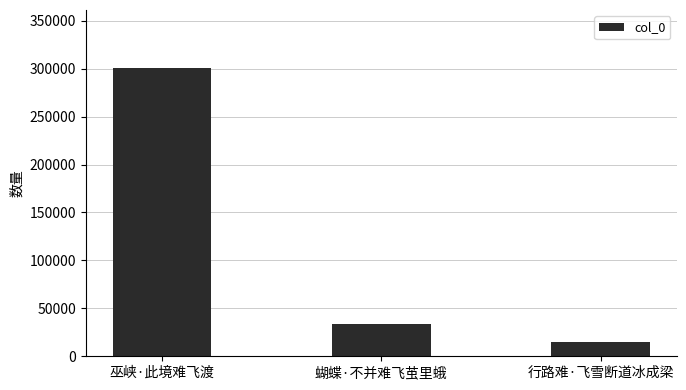

Approximately how many times larger is the value at 蝴蝶·不并难飞茧里蛾 compared to 行路难·飞雪断道冰成梁?

2.3